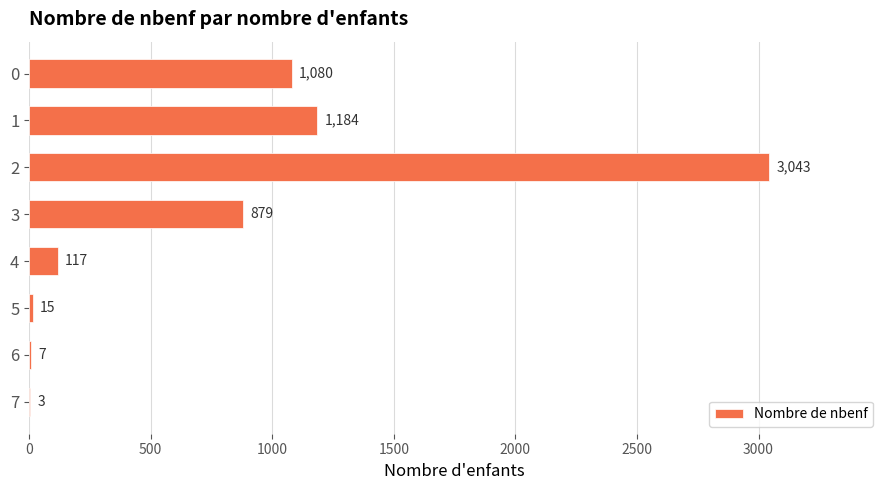

How many data points does each series have?

8